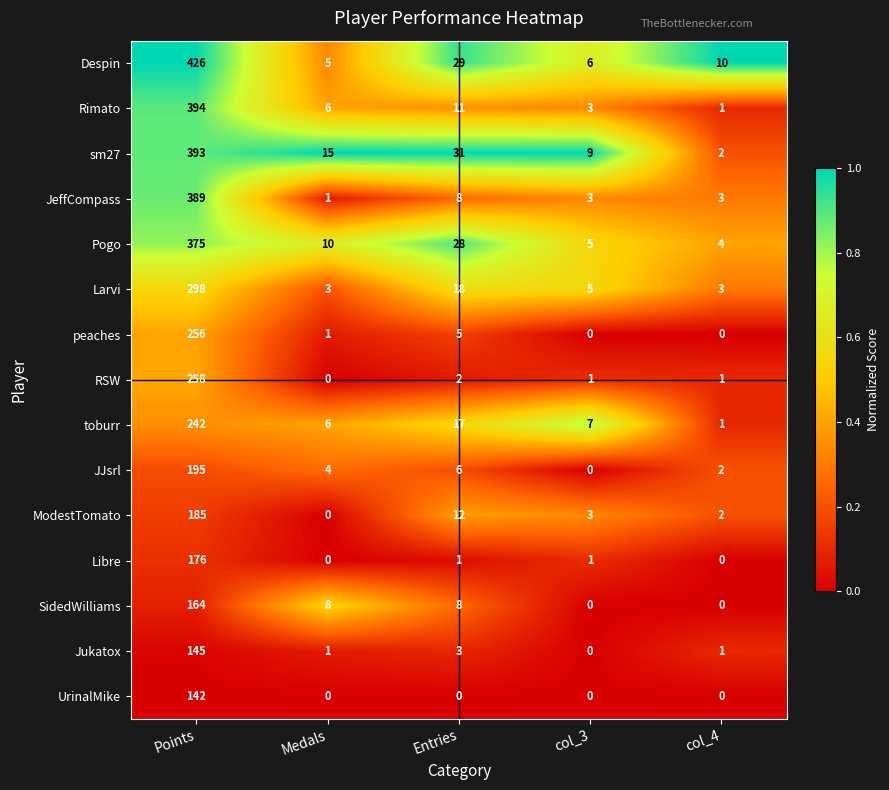

Which label corresponds to the largest value in the chart?

Points